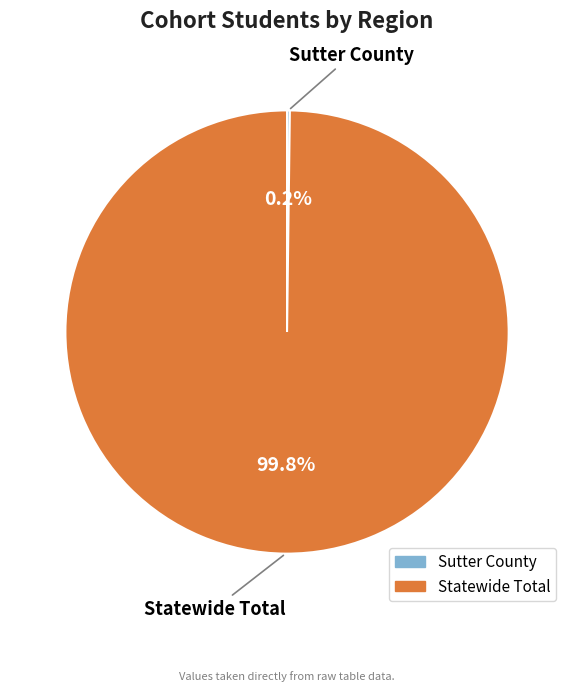

How much of the chart is everything except Statewide Total?

0.2%